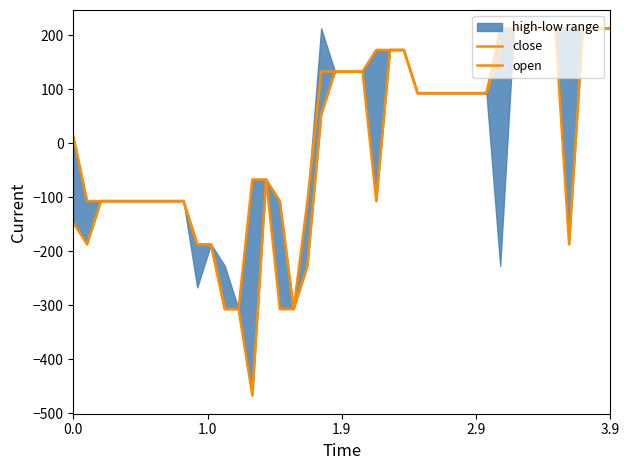

What is the sum of all close values?

840.0